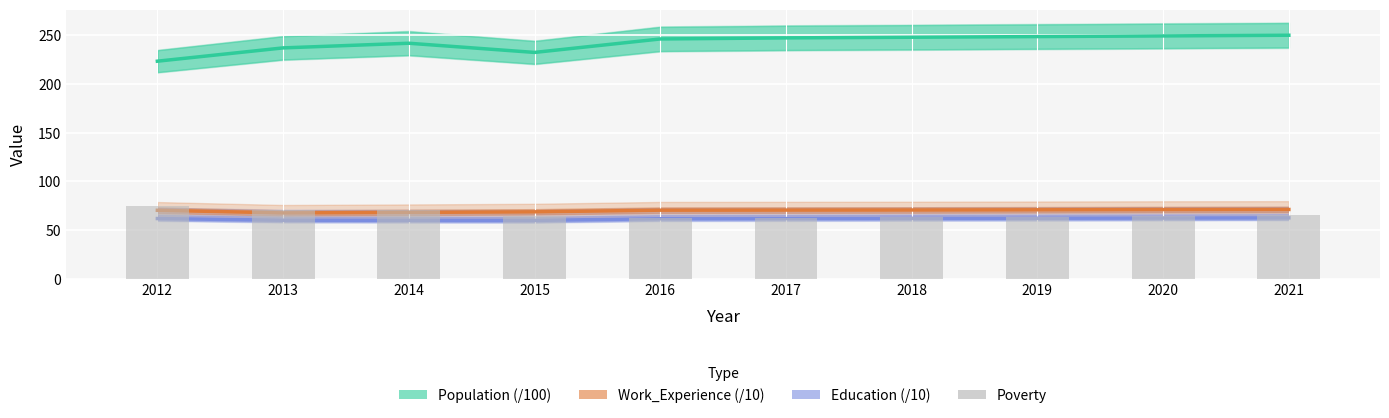

Is the value of Education (/10) at 2021 greater than the value of Population (/100) at 2019?

No